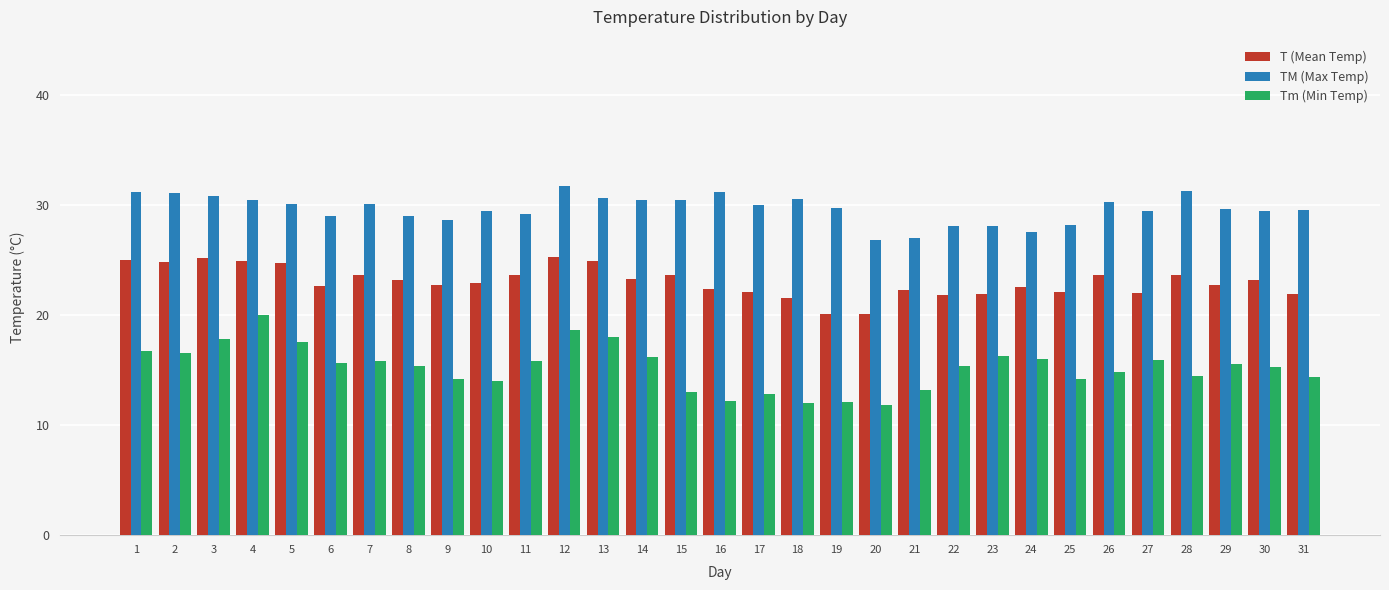

Which series has the largest total across all categories?

TM (Max Temp)